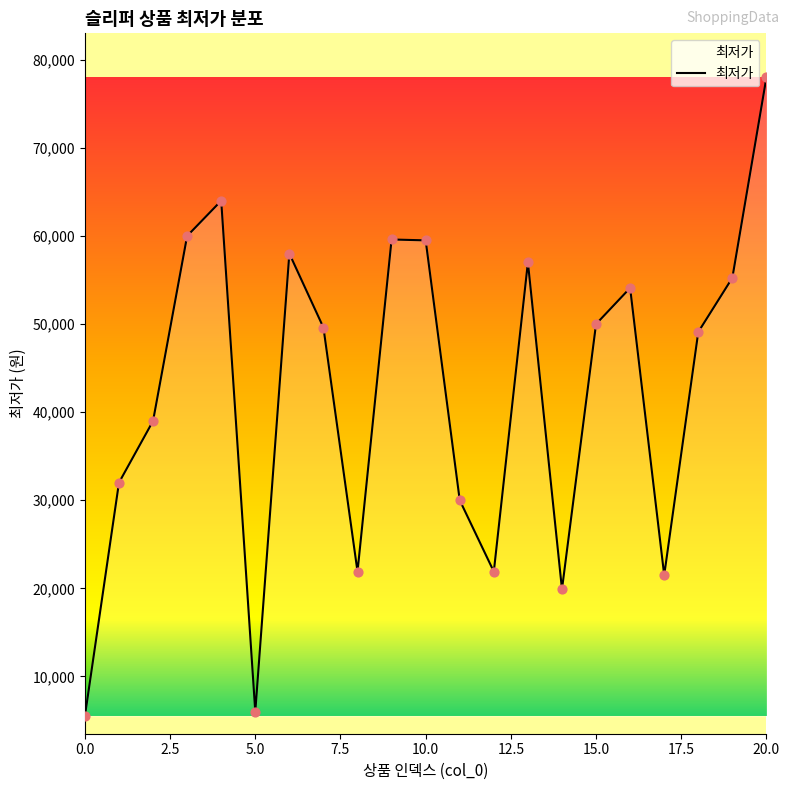

What is the smallest value displayed?

5500